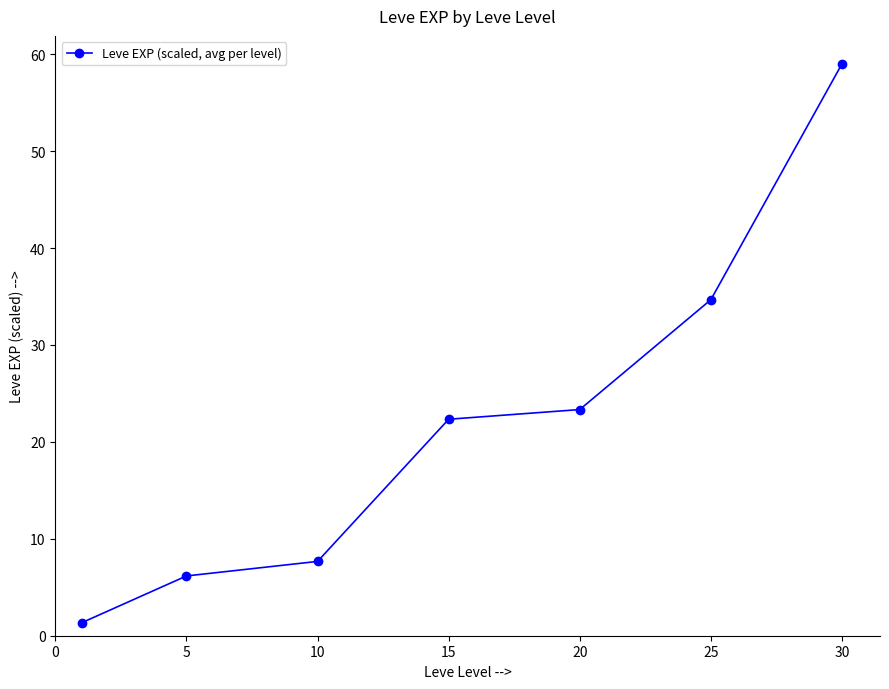

What is the value of the 4th point from the left?

22.3